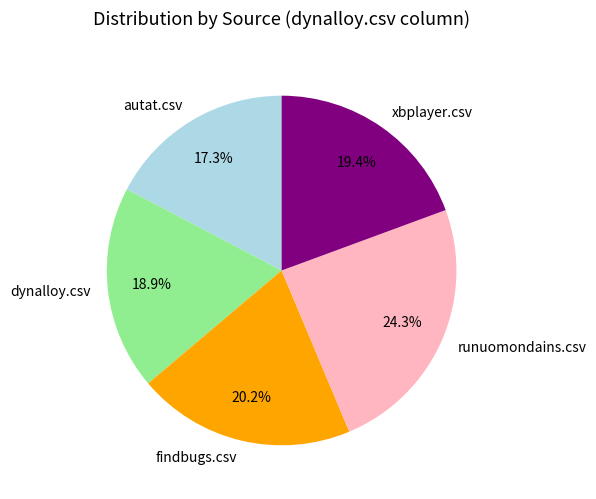

Is findbugs.csv the majority of the pie?

No